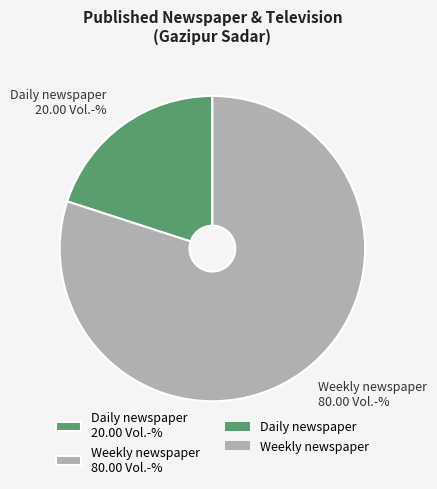

Between Weekly newspaper 80.00 Vol.-% and Daily newspaper 20.00 Vol.-%, which is larger?

Weekly newspaper 80.00 Vol.-%